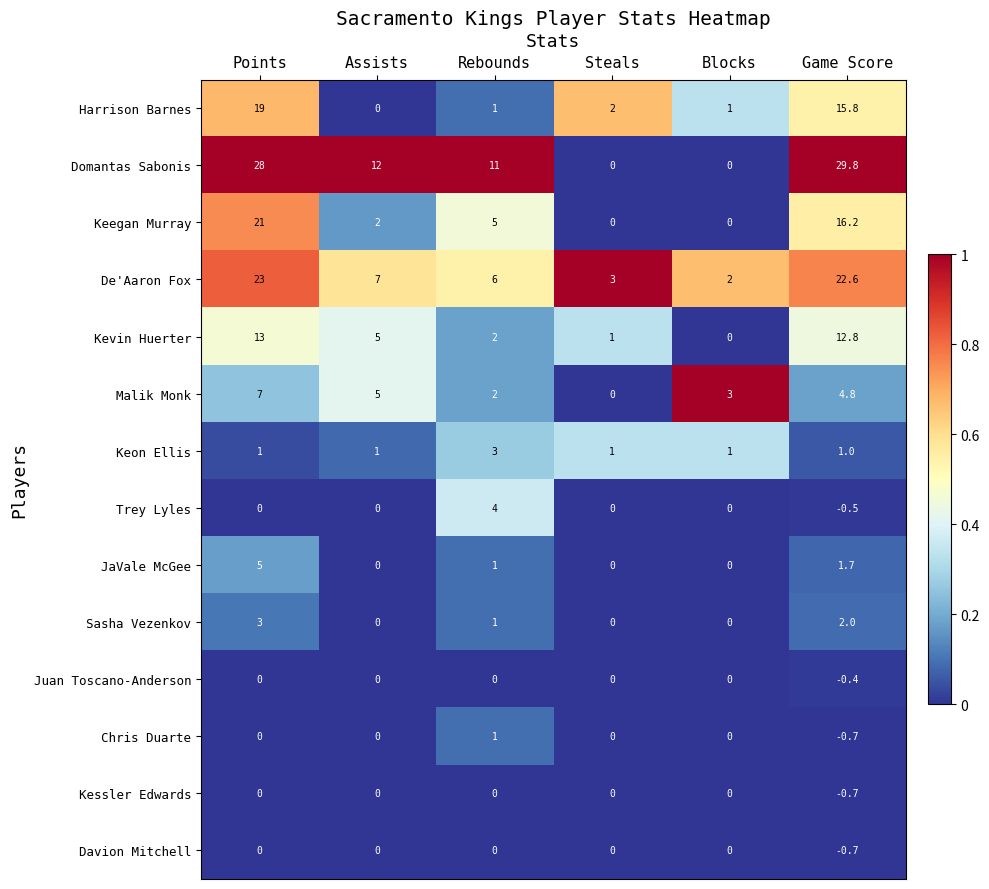

At how many categories does at least one series exceed 0?

6